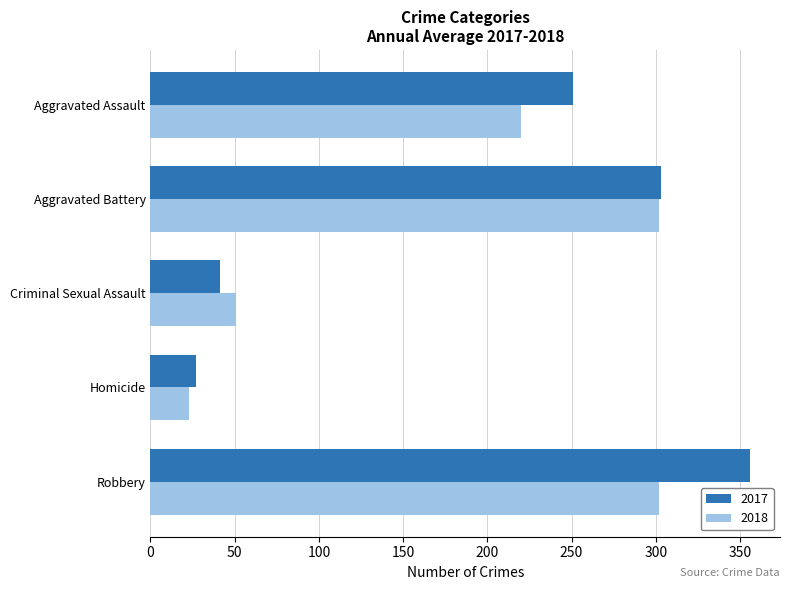

What is the difference between the maximum and second lowest values in the 2018 series?

251